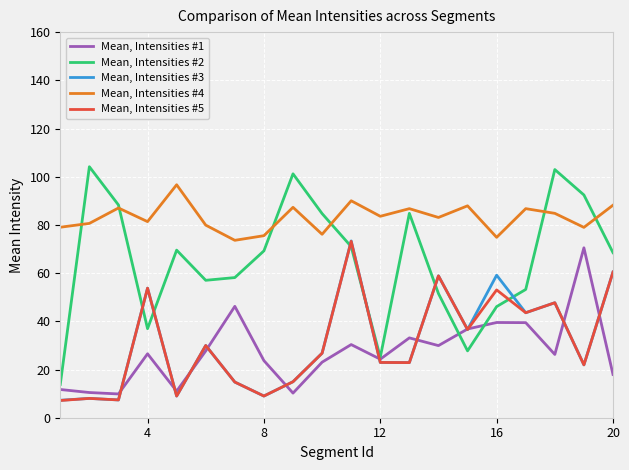

Does the chart have visible grid lines?

Yes